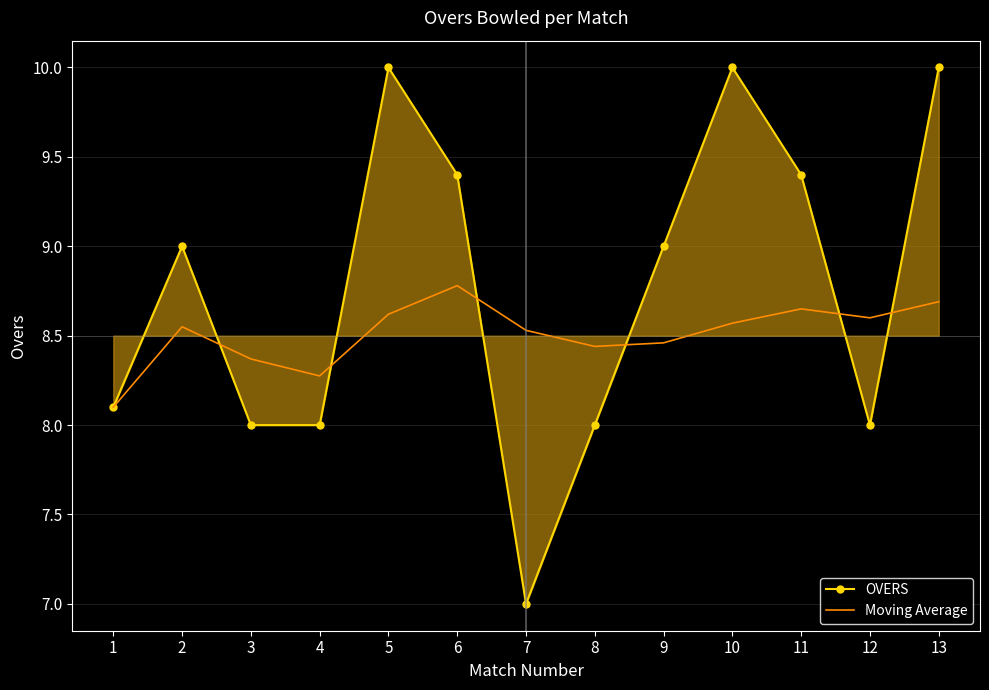

What is the lowest value of the OVERS series?

7.0